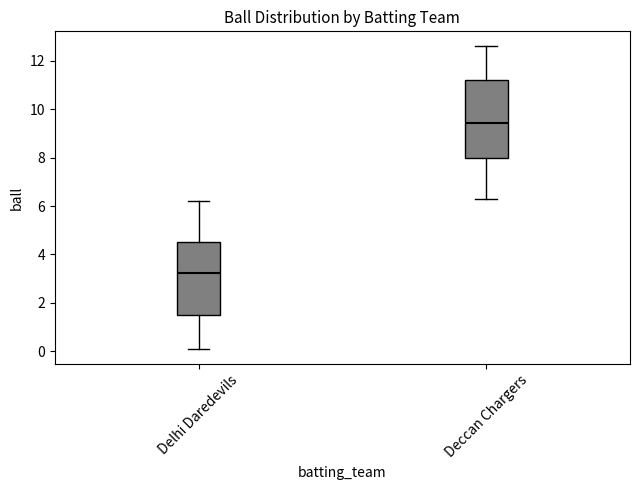

Reading left to right, transcribe this box plot: for each box, give where its median line is, the range the box spans, and where its two whiskers end, as read against the y-axis. The values are not printed on the chart, so give them approximately, as read against the axis.

Delhi Daredevils: median 3.2, box 1.4 to 4.6, whiskers 0.2 to 6.2
Deccan Chargers: median 9.4, box 8.0 to 11.2, whiskers 6.4 to 12.6